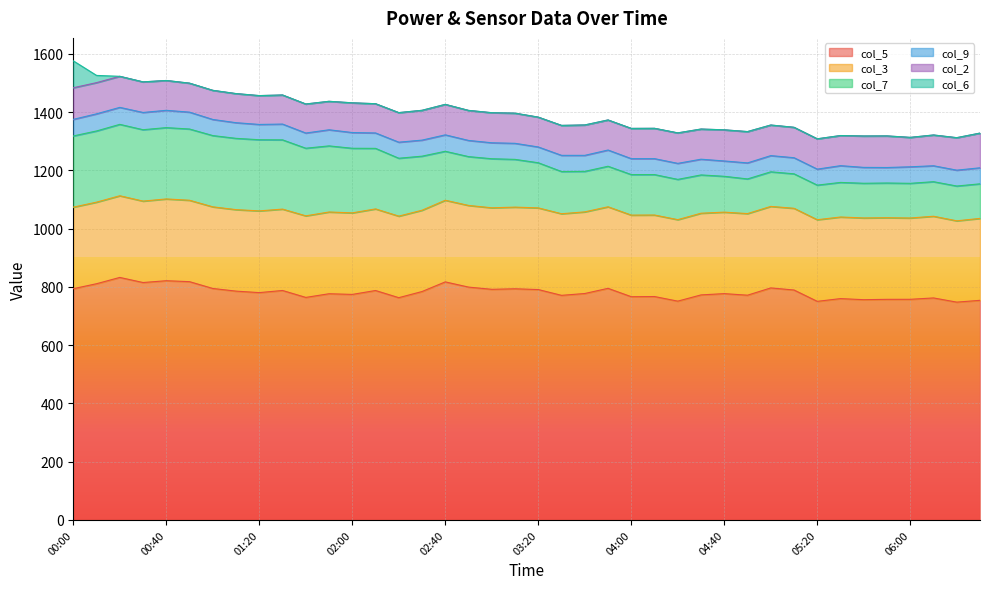

Rank the series at 02:30 from highest to lowest value.

col_5, col_3, col_7, col_2, col_9, col_6